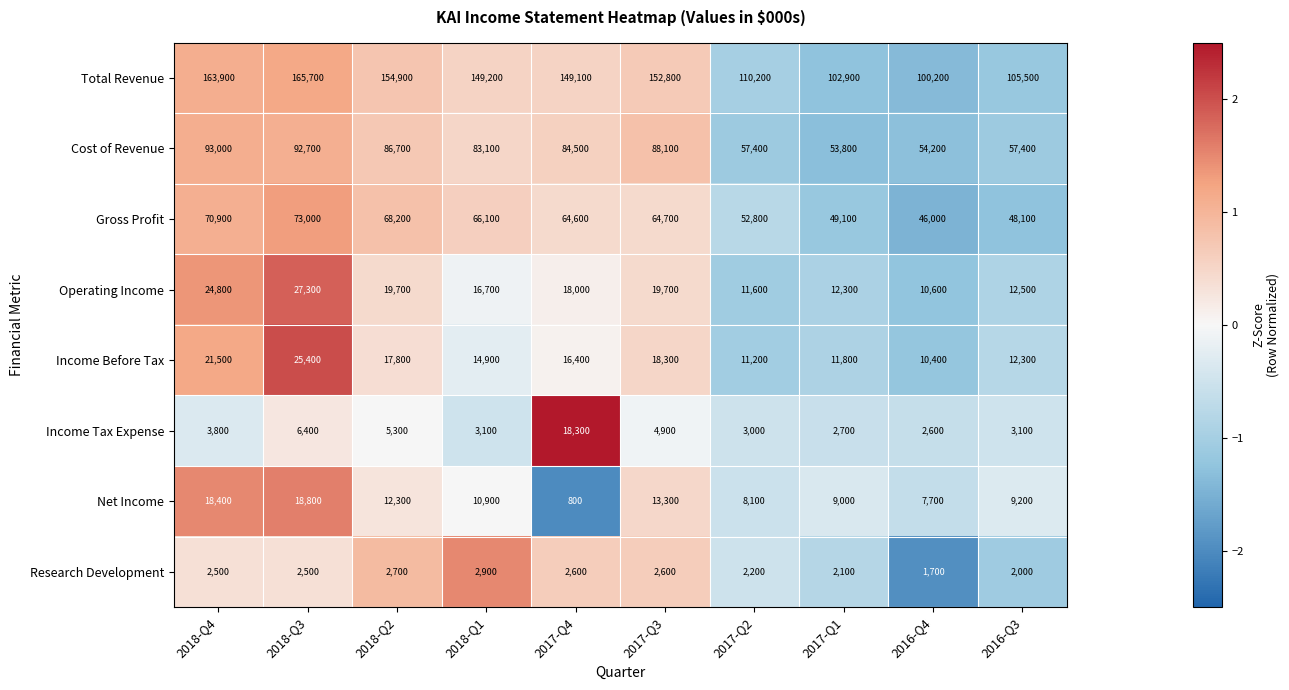

Is it true that Operating Income equals 31277 at 2017-Q4?

False